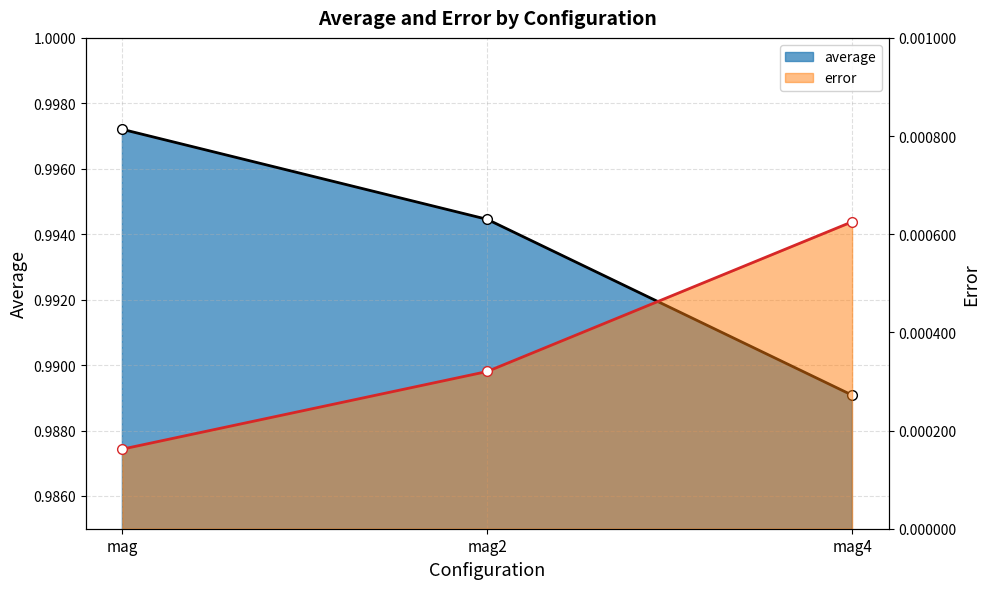

The value of average at mag2 is 1.0. True or false?

True